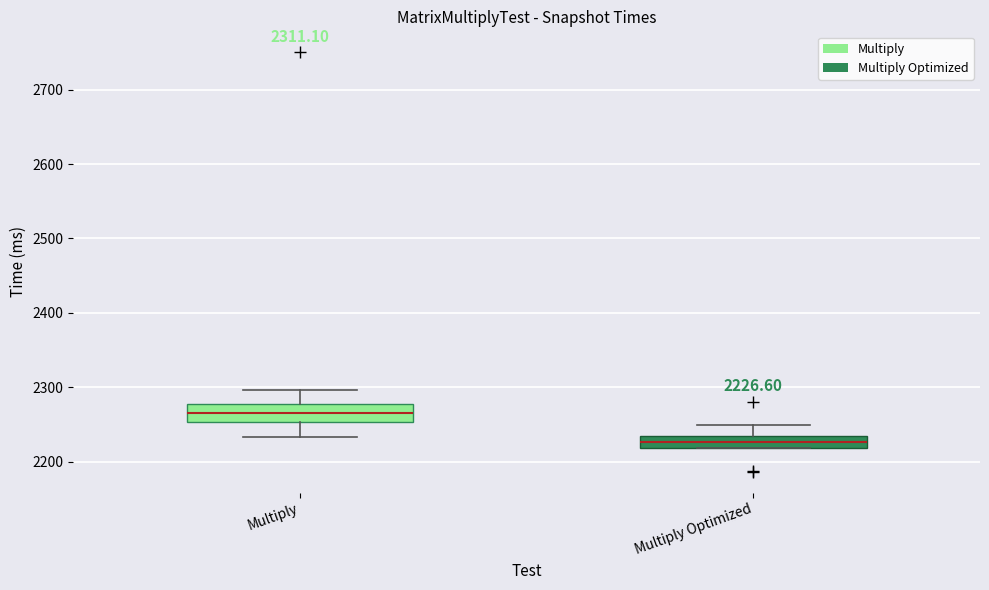

Which box has the highest median line?

Multiply